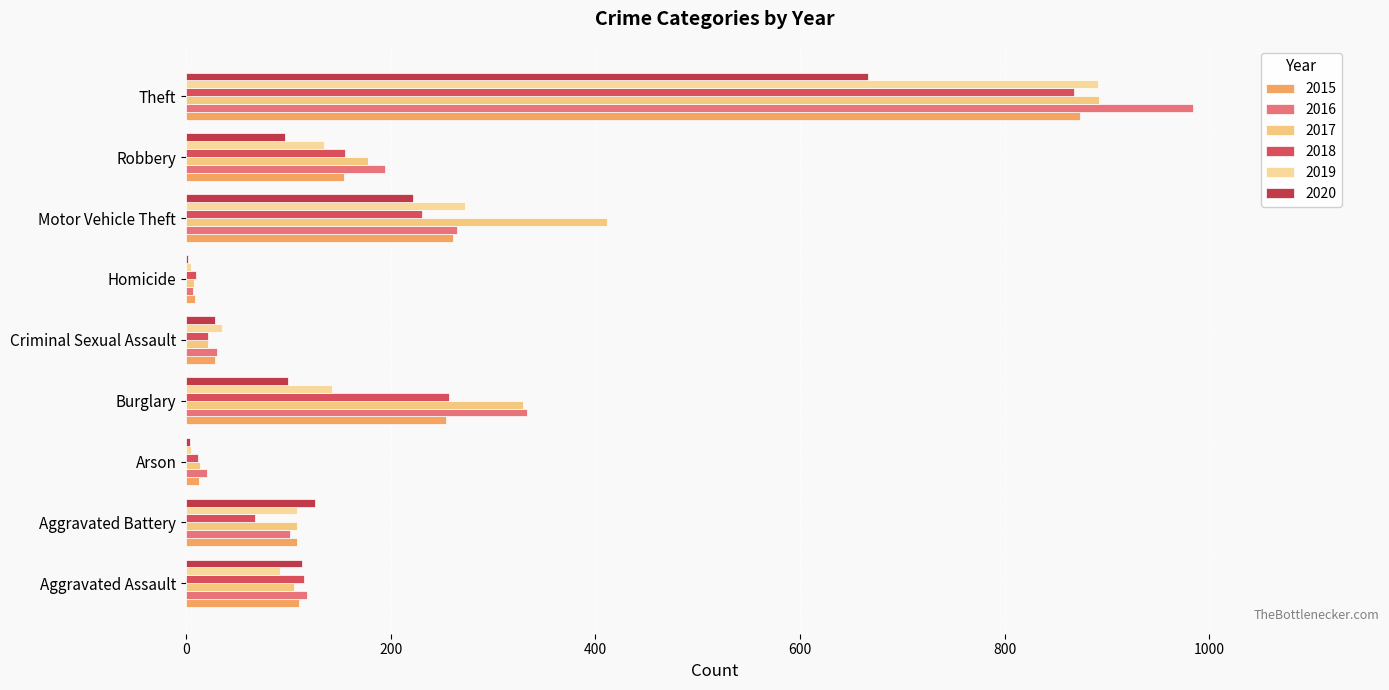

How many categories are shown in the chart?

9